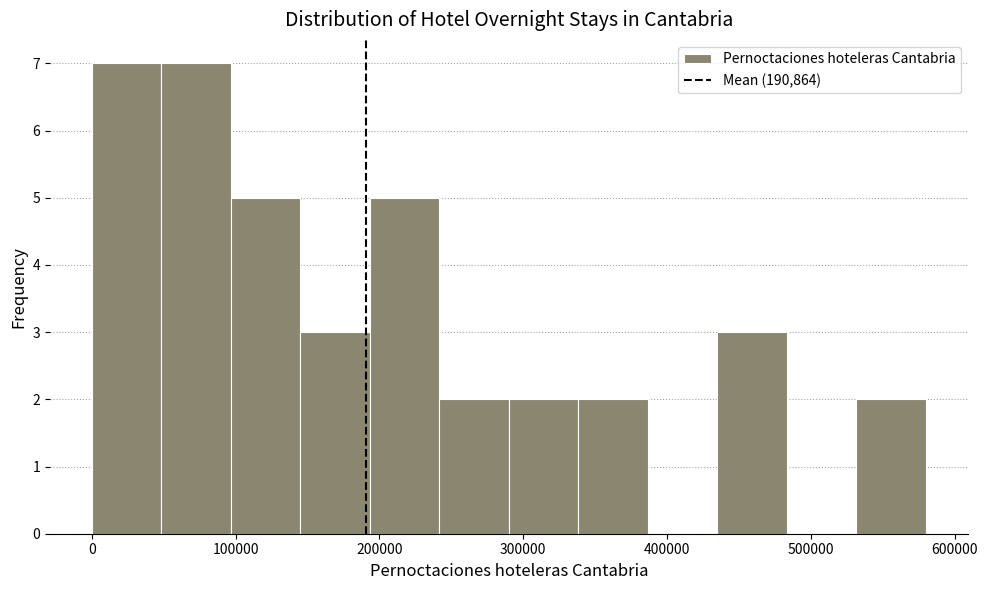

Reading left to right, list every bar in this chart as the range it spans on the x-axis followed by its height. Neither the bar edges nor the heights are printed on the chart, so give them approximately, as read against the axes.

0 to 50000: 7
50000 to 100000: 7
100000 to 140000: 5
140000 to 190000: 3
190000 to 240000: 5
240000 to 290000: 2
290000 to 340000: 2
340000 to 390000: 2
390000 to 430000: 0
430000 to 480000: 3
480000 to 530000: 0
530000 to 580000: 2